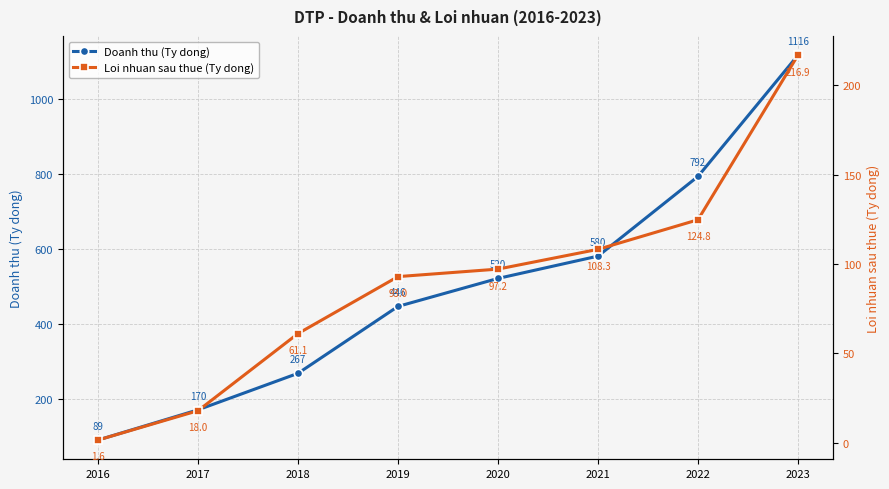

Is it true that Doanh thu (Ty dong) equals 579.8 at 2021?

True